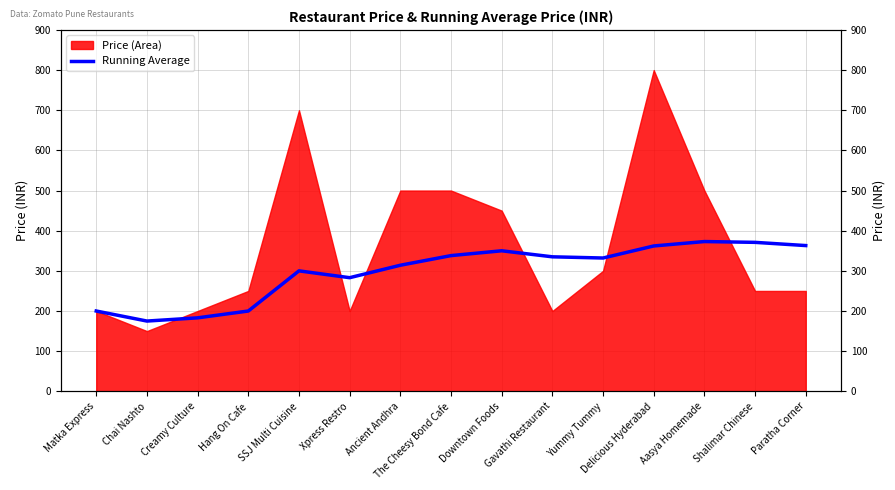

True or false: the data shows 350 at Downtown Foods.

True